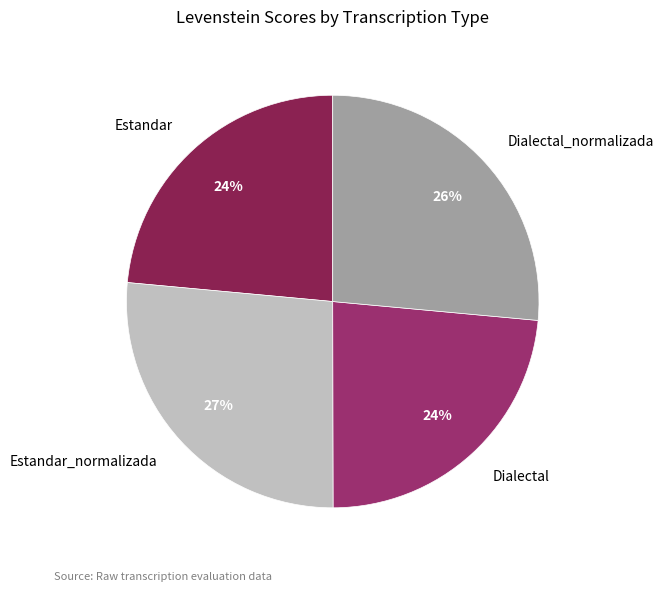

Combined, do Dialectal_normalizada and Estandar_normalizada account for over 50%?

Yes